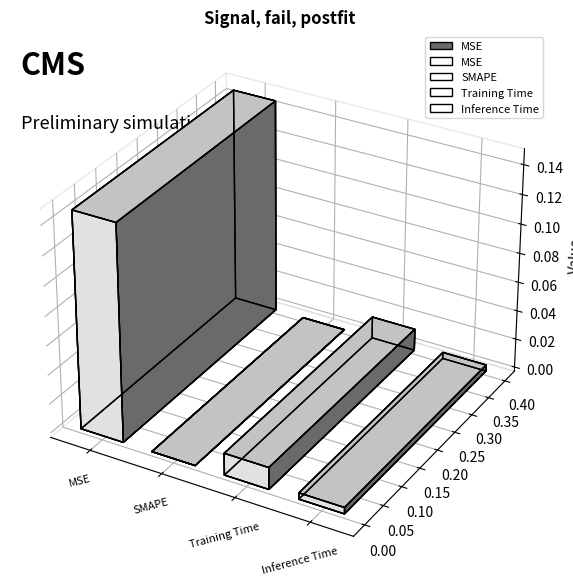

What is the label of the 3rd bar from the left?

Training Time